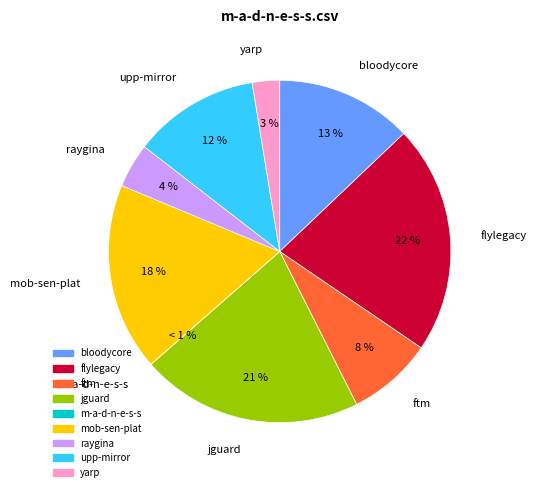

The ftm.csv slice represents 1% of the pie. True or false?

False